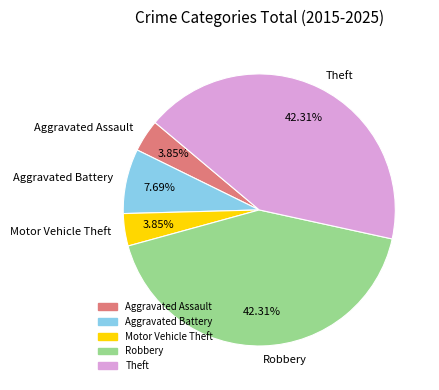

Is there any slice that represents more than half of the pie?

No